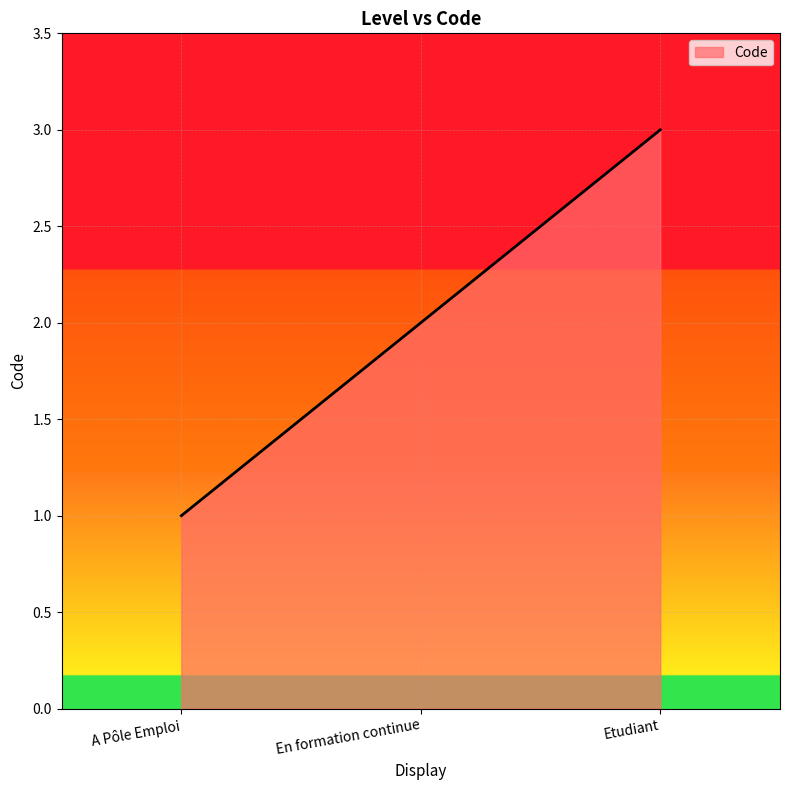

Reading right to left, transcribe all the data shown in this chart.

Etudiant=3	En formation continue=2	A Pôle Emploi=1